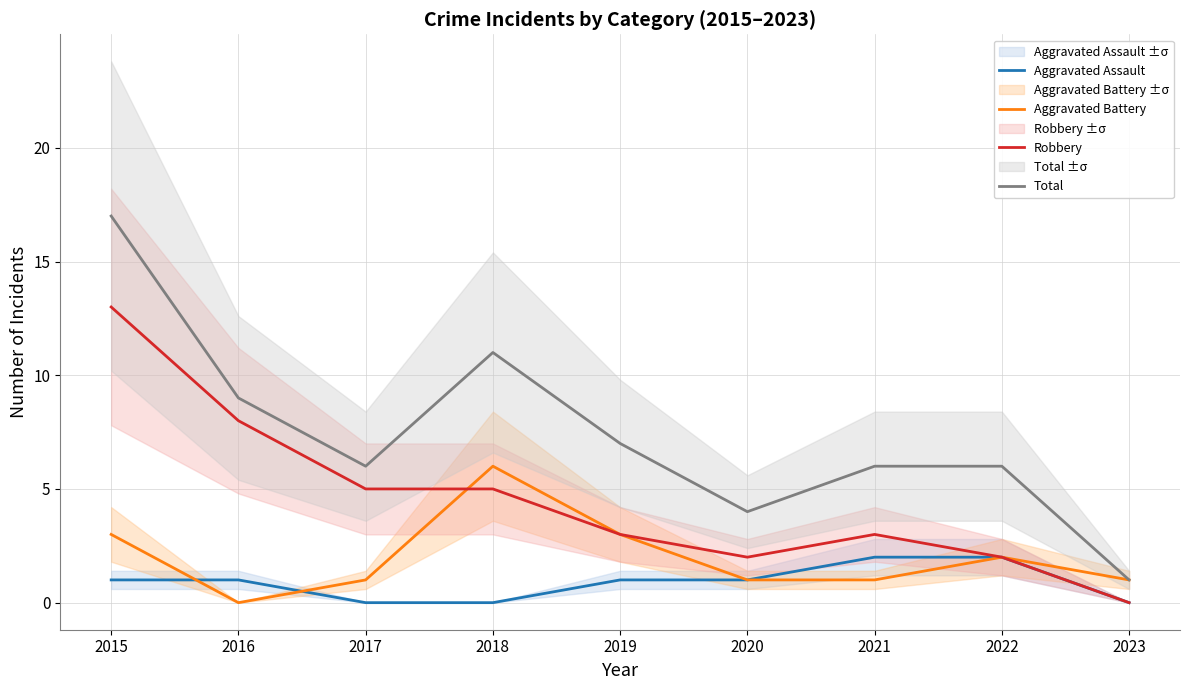

Which series has the largest range (max minus min)?

Total